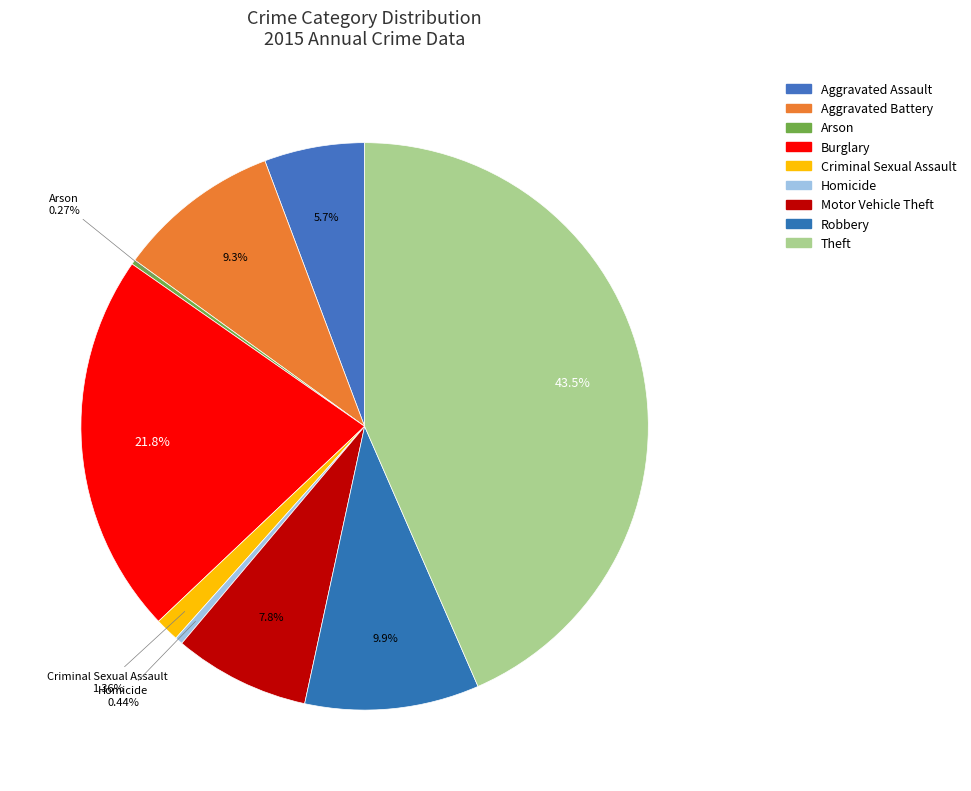

What portion of the pie excludes Aggravated Assault?

94.3%